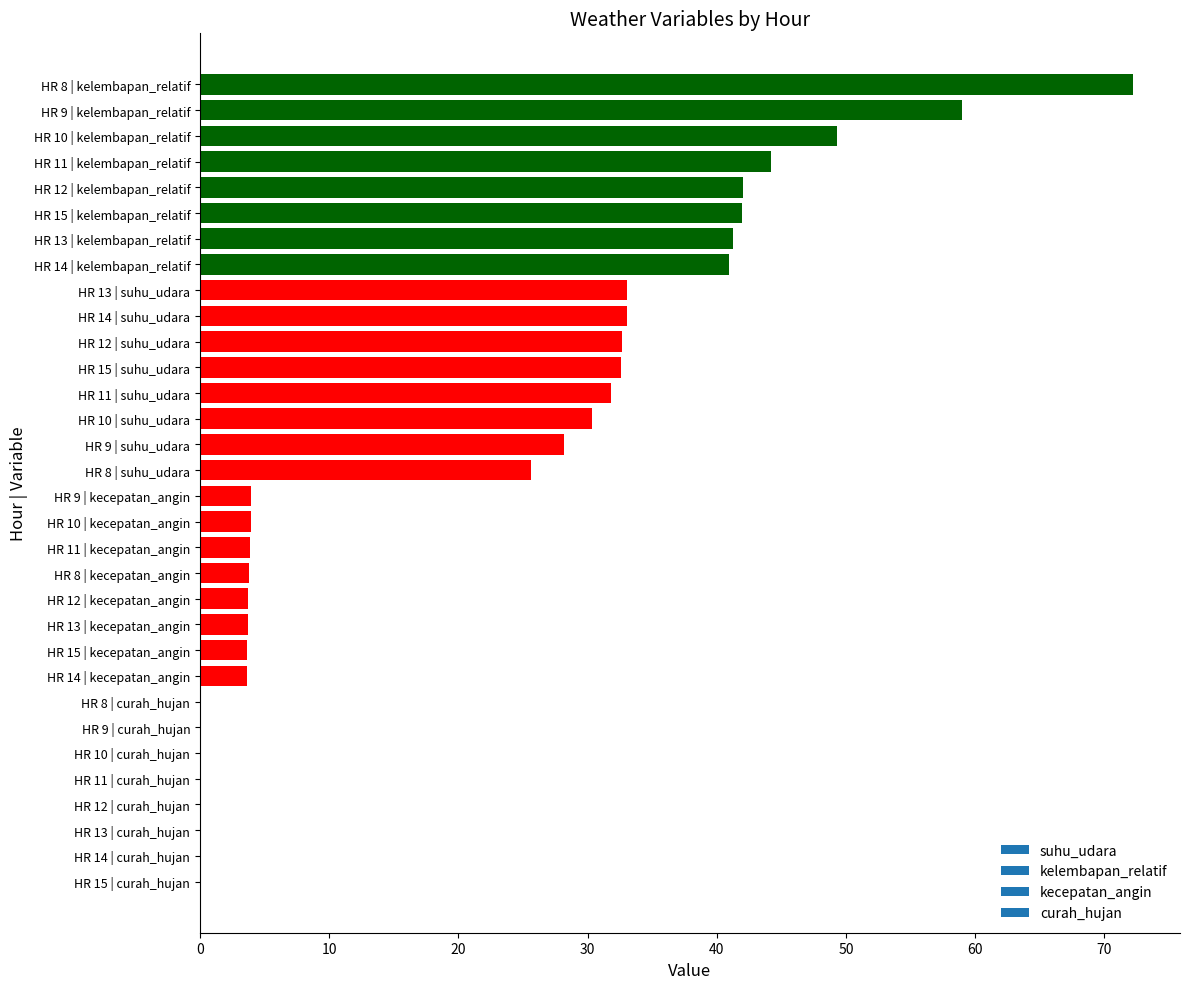

Is it true that the value at HR 11 | kelembapan_relatif is 20.6?

False